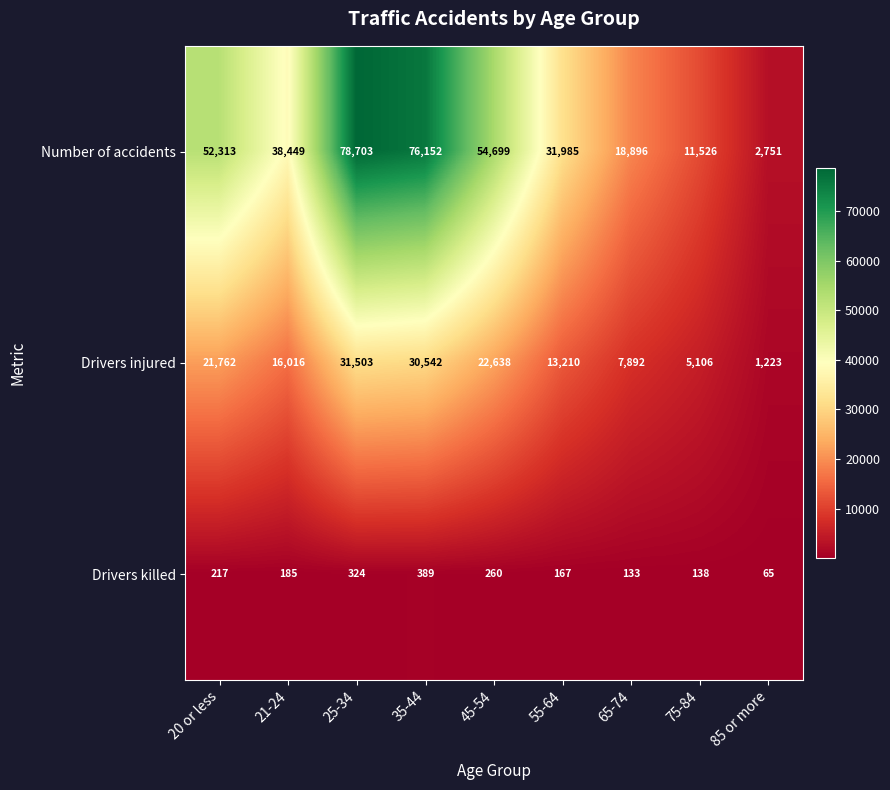

List the series in order of their peak value, lowest first.

Drivers killed, Drivers injured, Number of accidents